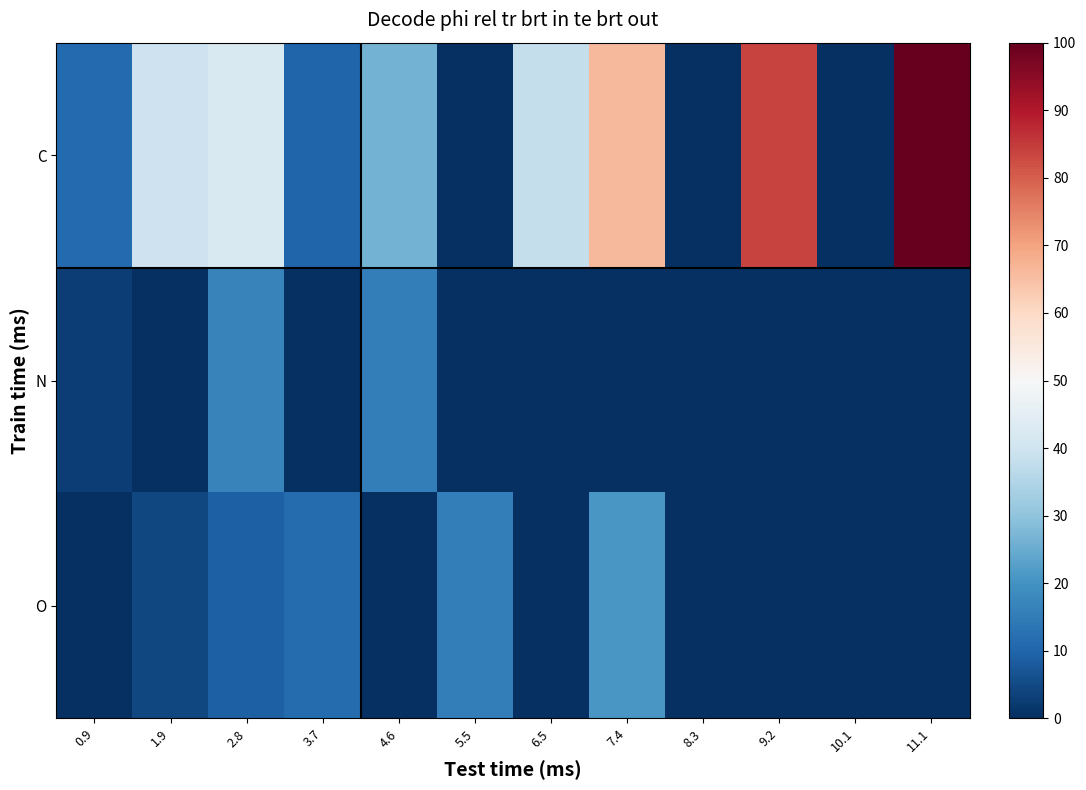

Rank the series by their maximum value, from highest to lowest.

C, O, N